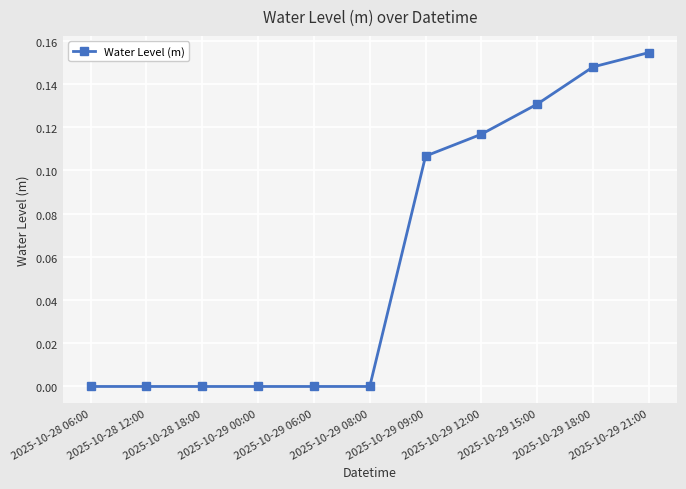

What is the change in value from 2025-10-28 06:00 to 2025-10-29 18:00?

+0.1